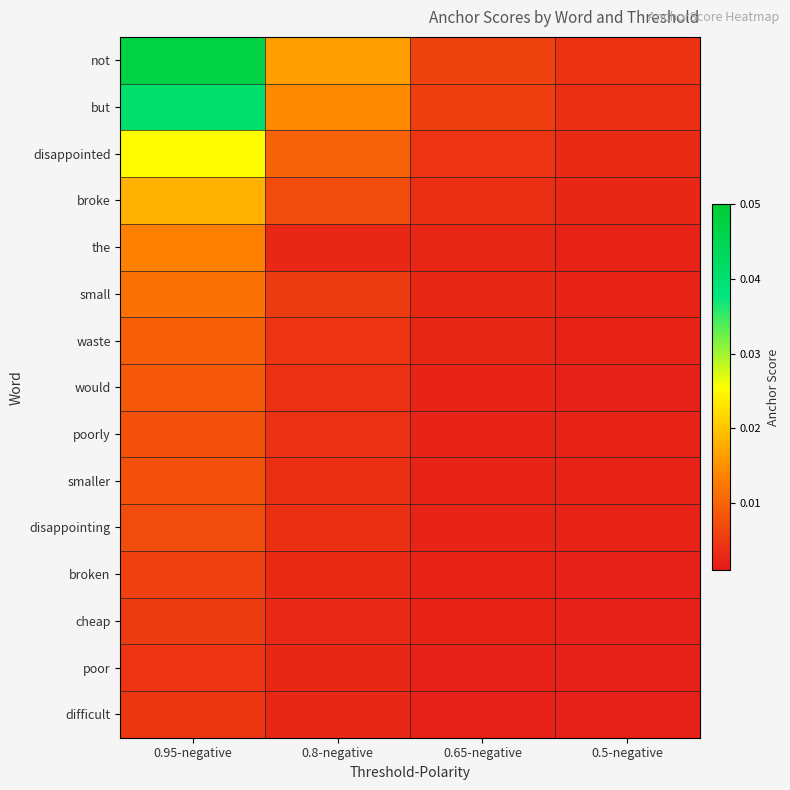

How many distinct data groups are displayed?

15